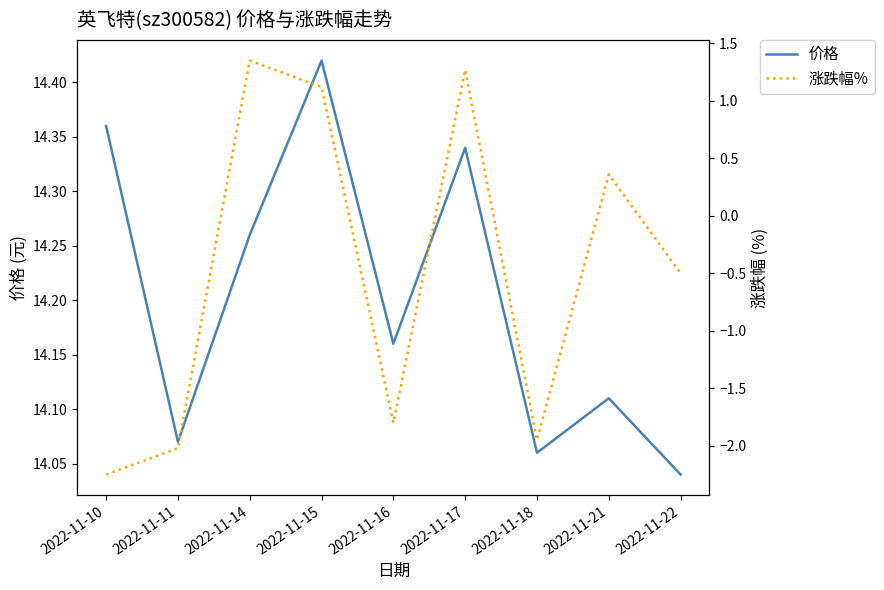

At which label does 涨跌幅% first exceed 0?

2022-11-14